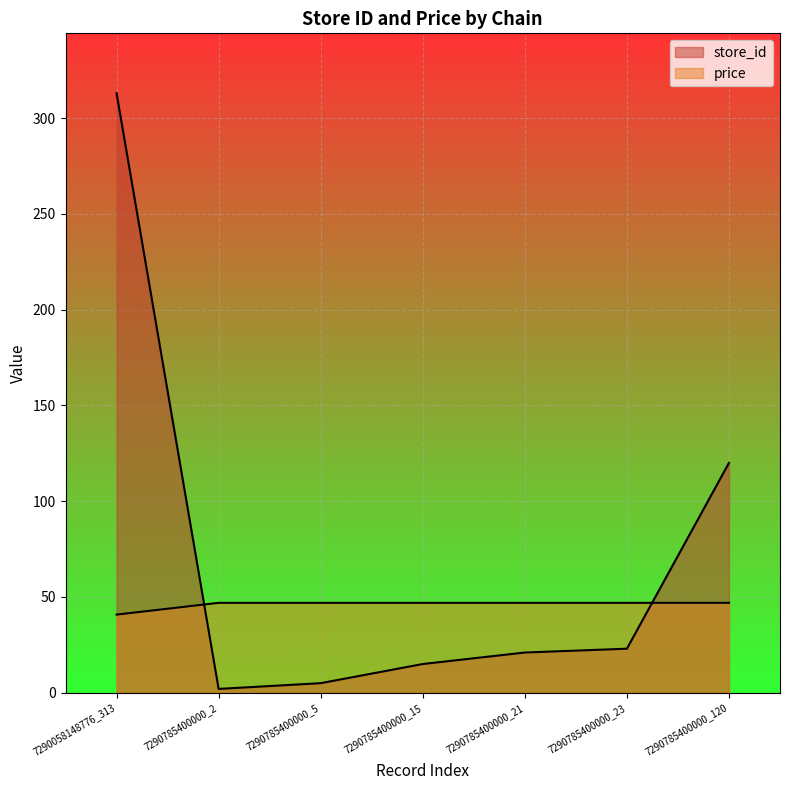

What is the difference between the store_id values at 7290785400000_21 and 7290785400000_2?

19.0